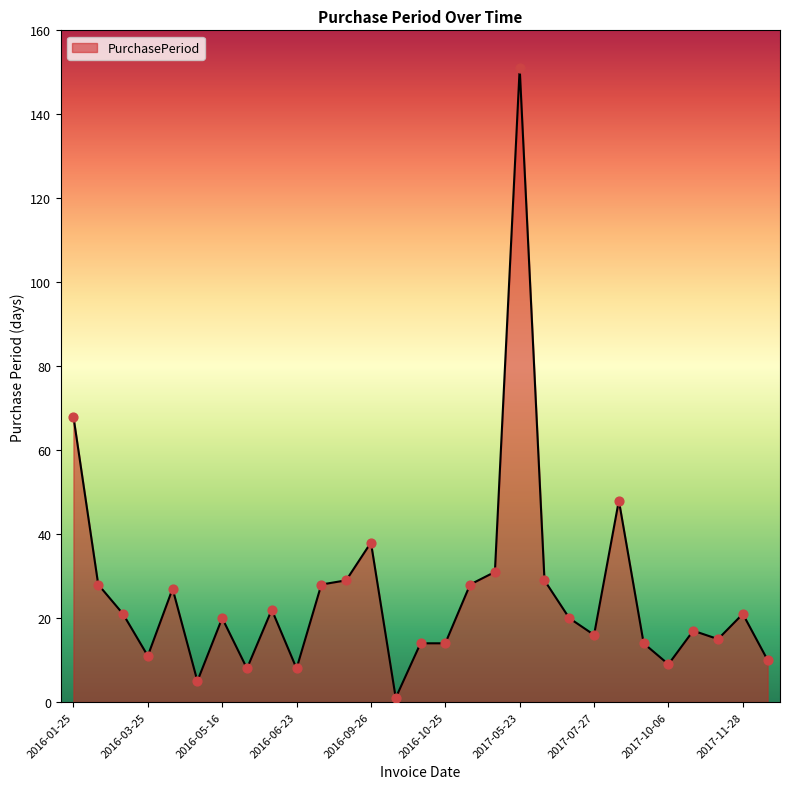

What is the maximum value shown in the chart?

151